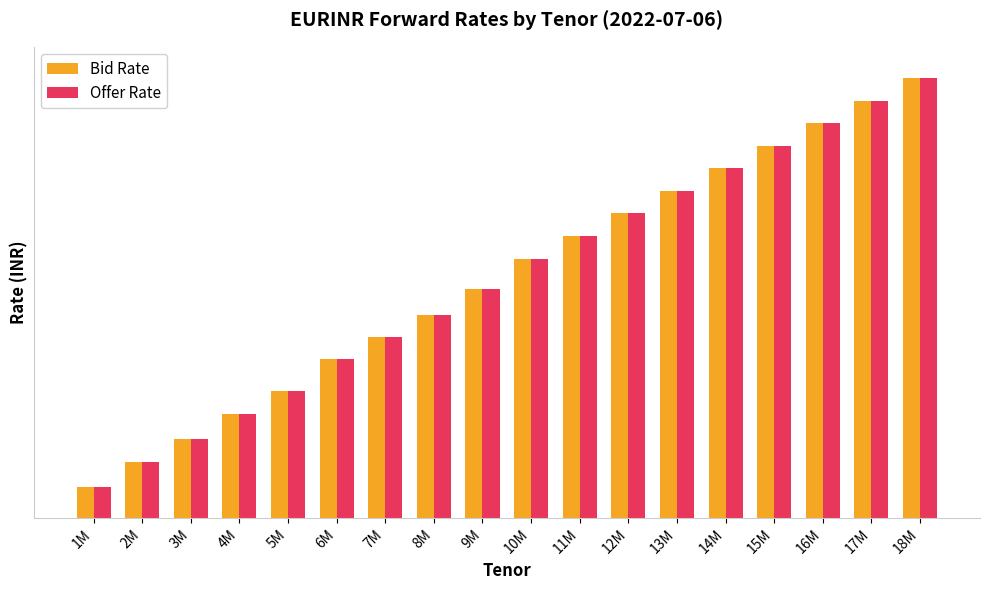

Does the chart contain any negative values?

No